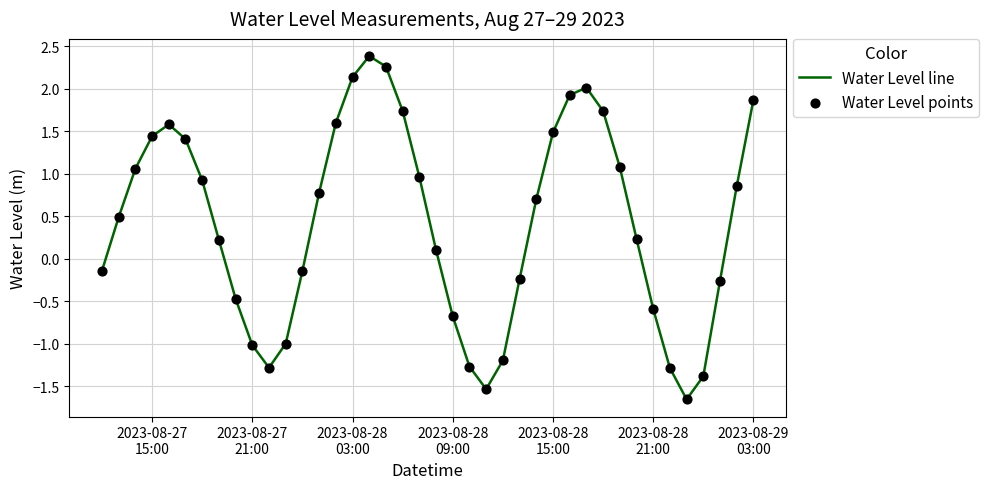

What is the difference between the maximum and minimum values?

4.0